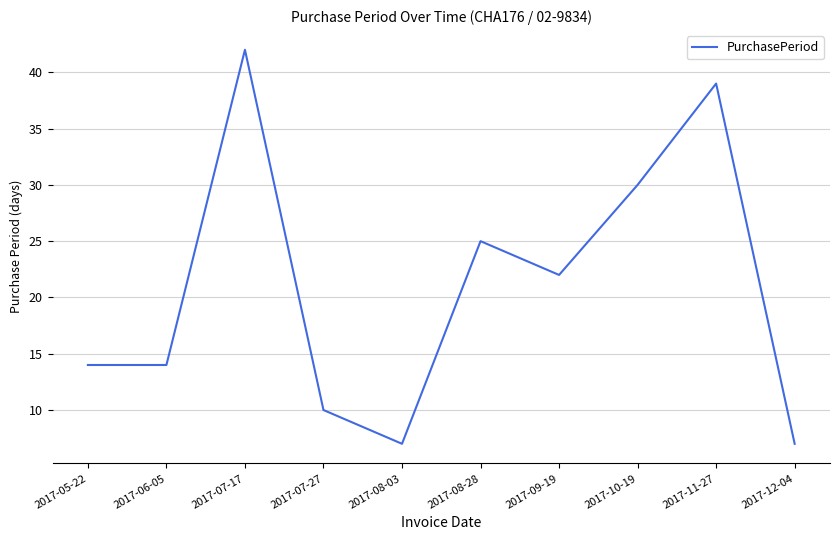

Reading left to right, what are all the values shown in this chart?

14	14	42	10	7	25	22	30	39	7